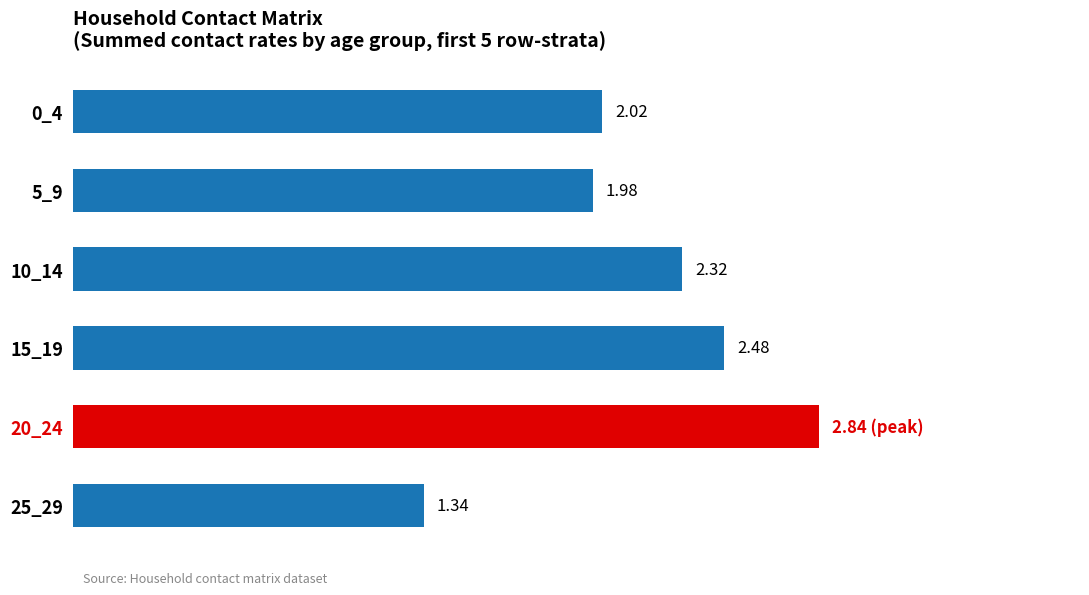

Which has a higher value, 15_19 or 0_4?

15_19